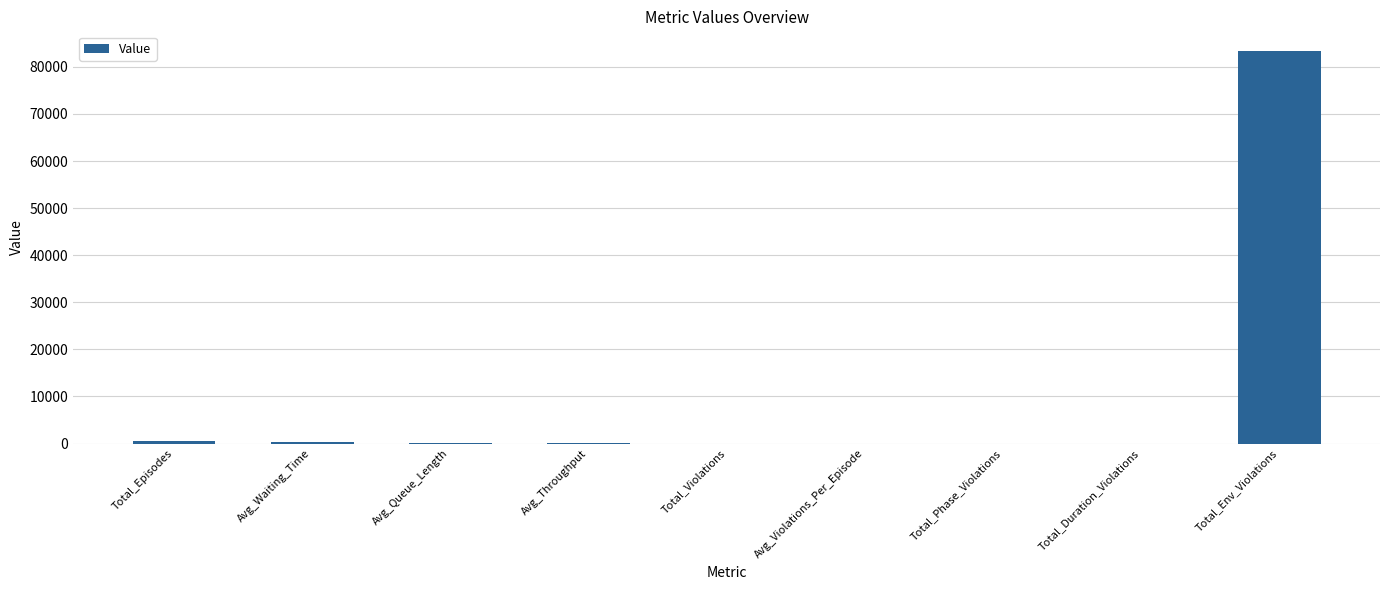

Where is the data nearest to the value 41693?

Total_Episodes